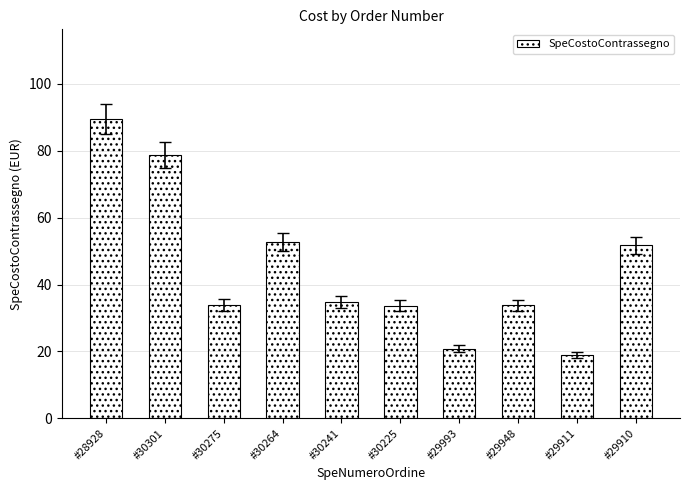

What is the greatest value displayed?

89.5